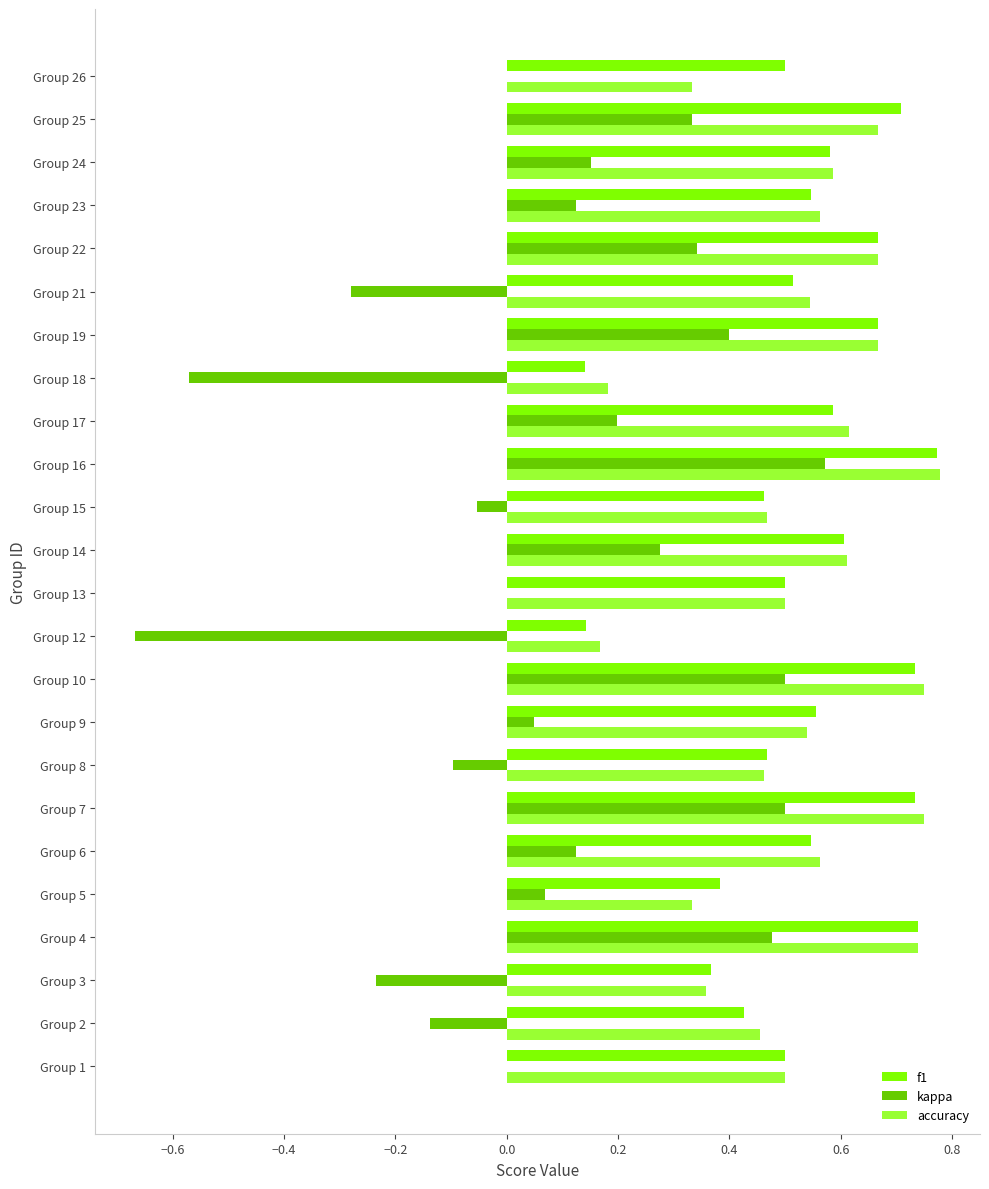

At which category is the sum across all series the highest?

Group 16